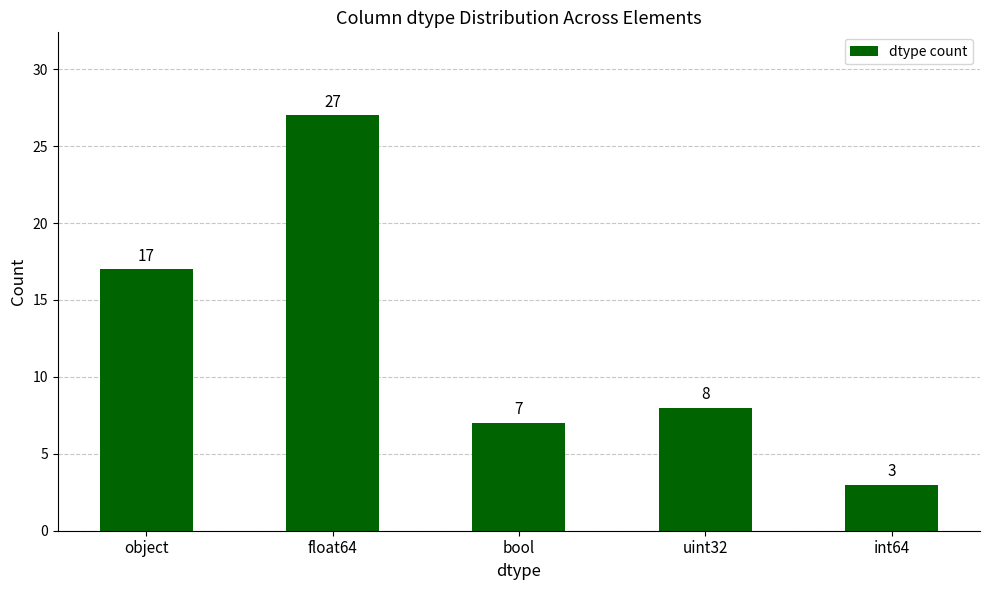

Reading right to left, extract all data points from this chart.

int64=3	uint32=8	bool=7	float64=27	object=17